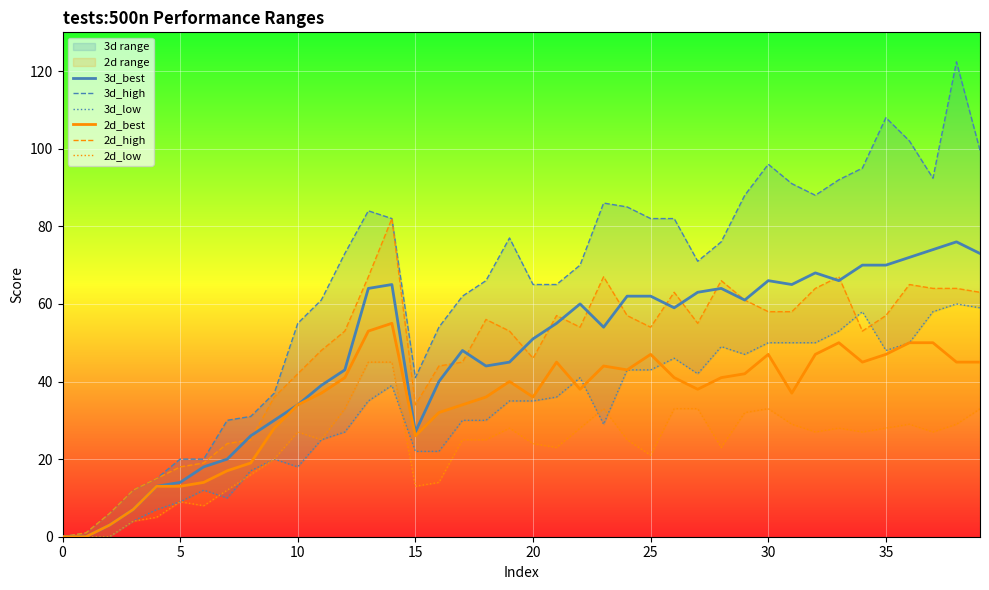

What is the sum of all 2d_best values?

1380